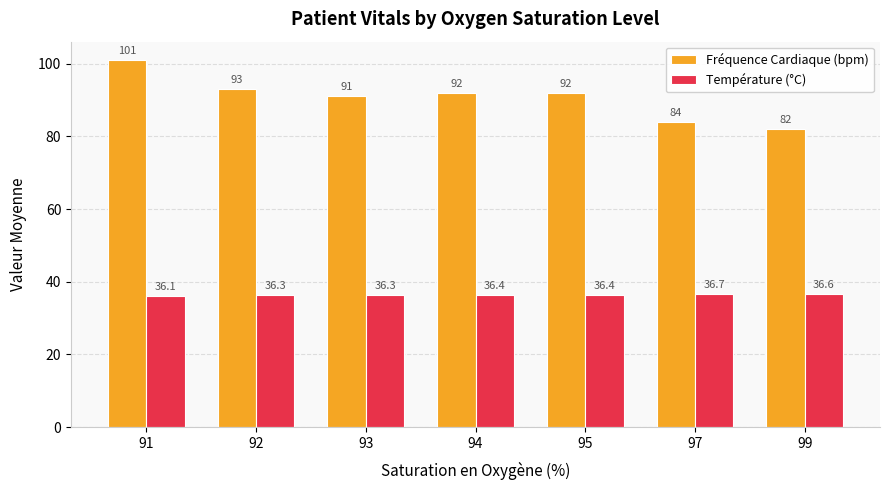

Does the chart contain stacked bars?

No